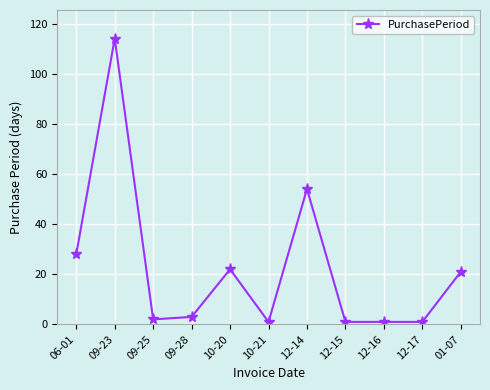

Reading right to left, what are all the values shown in this chart?

21	1	1	1	54	1	22	3	2	114	28